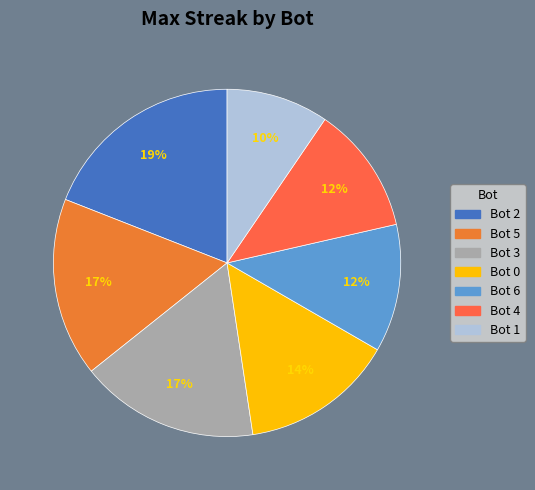

To the nearest percent, what is the average slice percentage?

14%